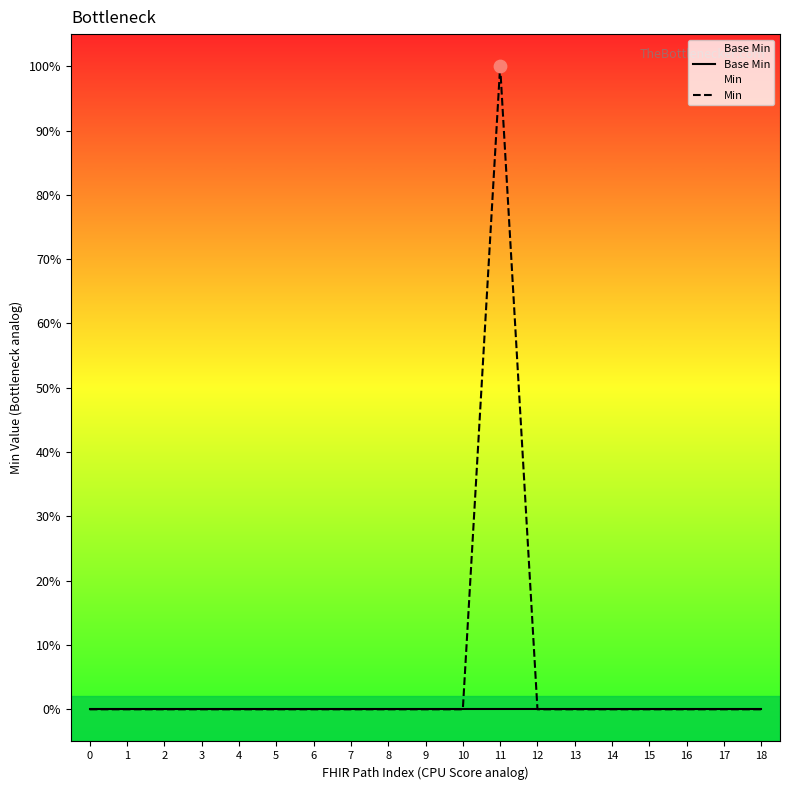

Which series contains the lowest Y value?

Base Min